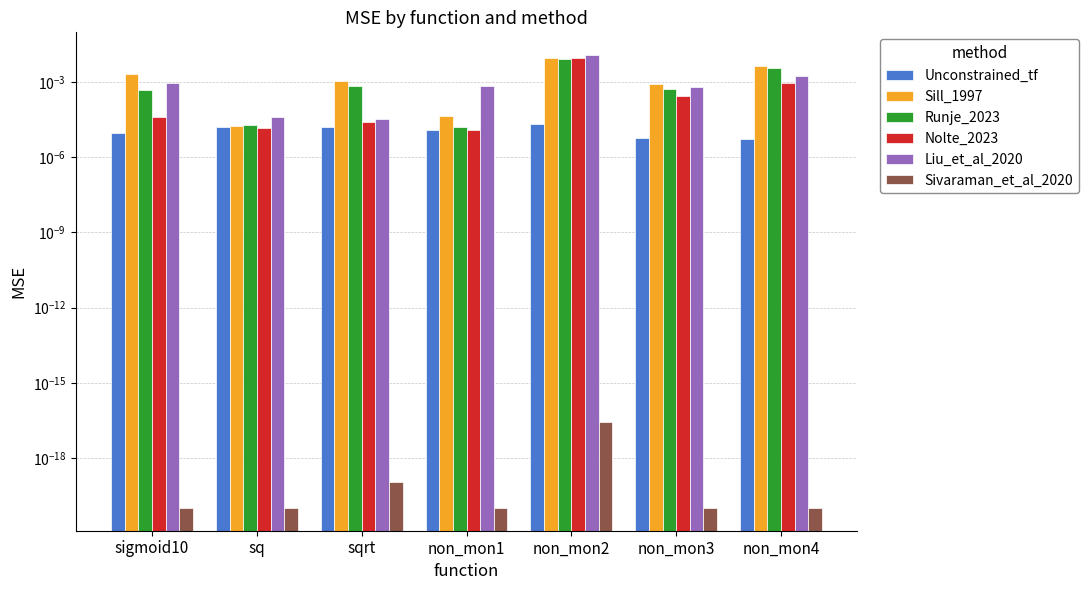

Which category has the highest value across all series?

non_mon2